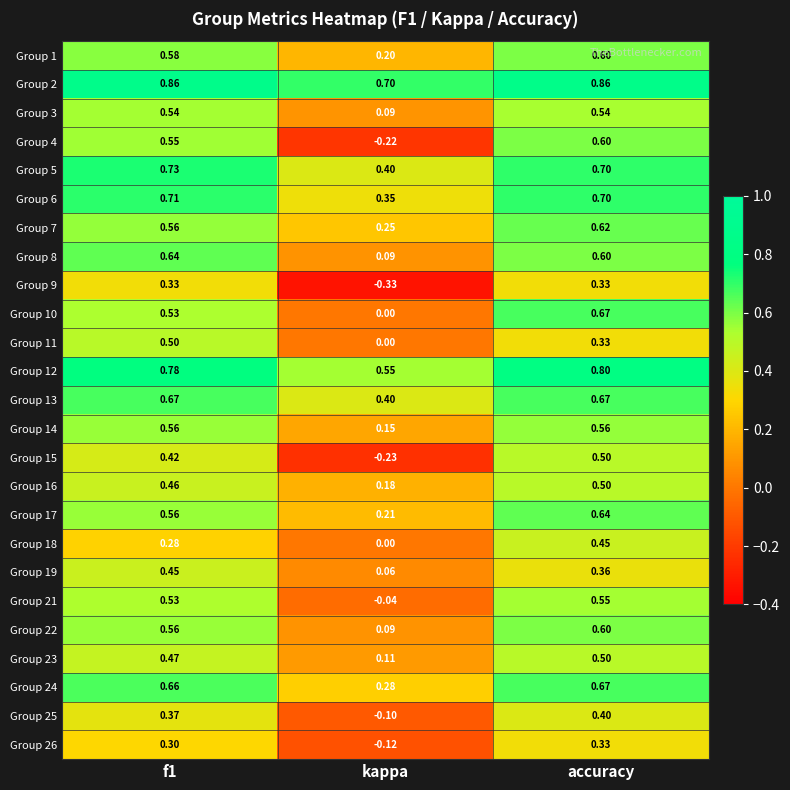

Which label corresponds to the smallest value in the chart?

kappa